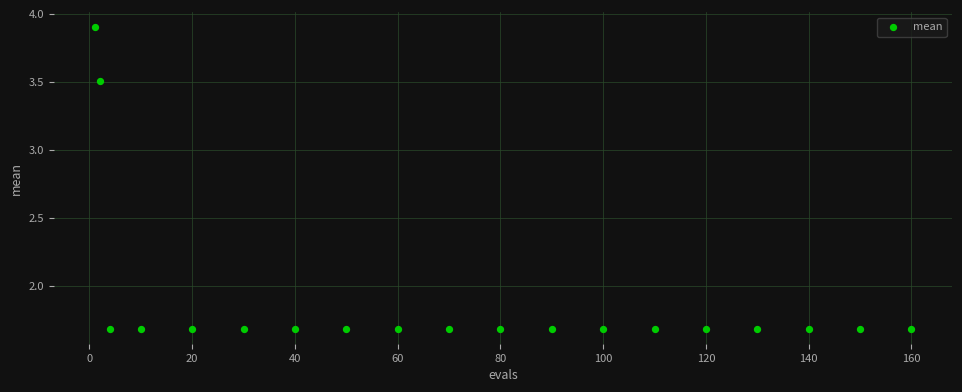

What is the range of X values (max minus min)?

159.0